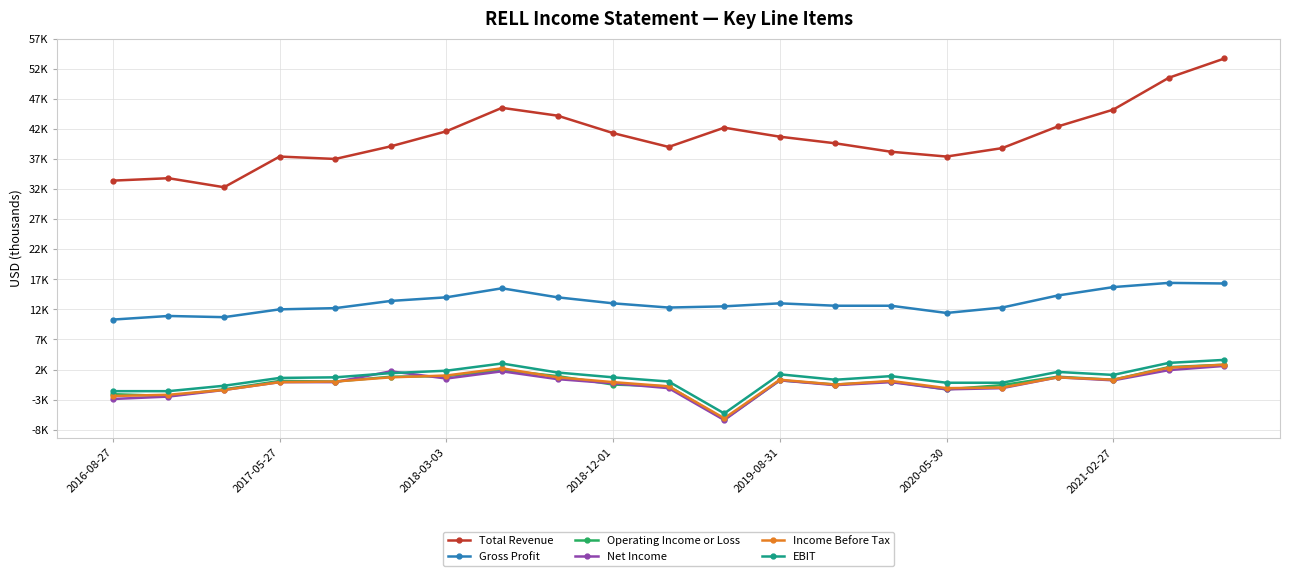

Does the chart have visible grid lines?

Yes